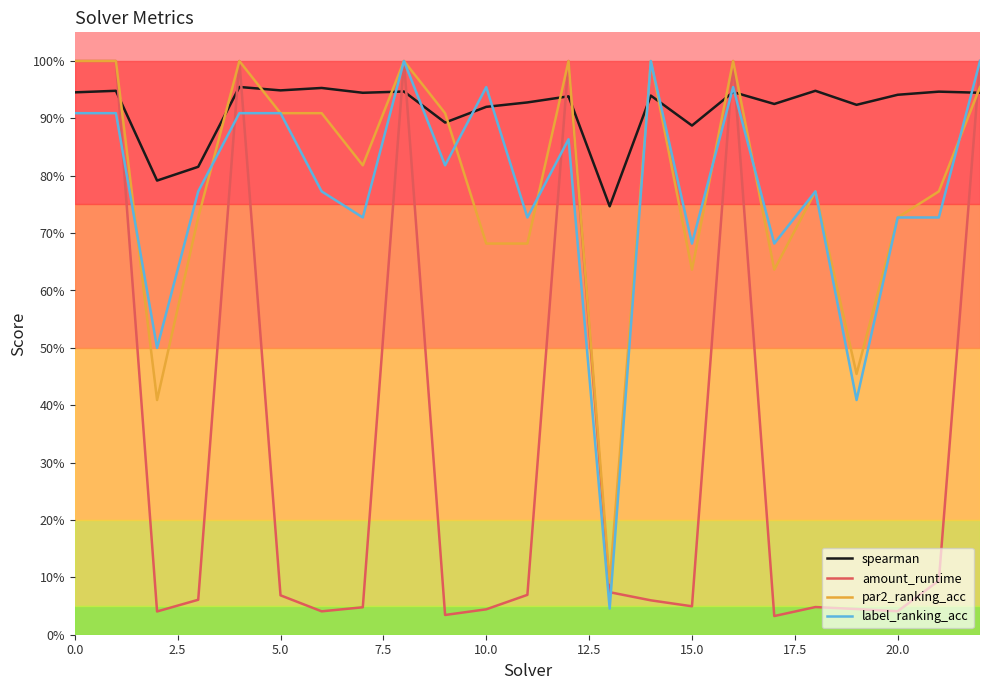

Does the chart have visible grid lines?

No